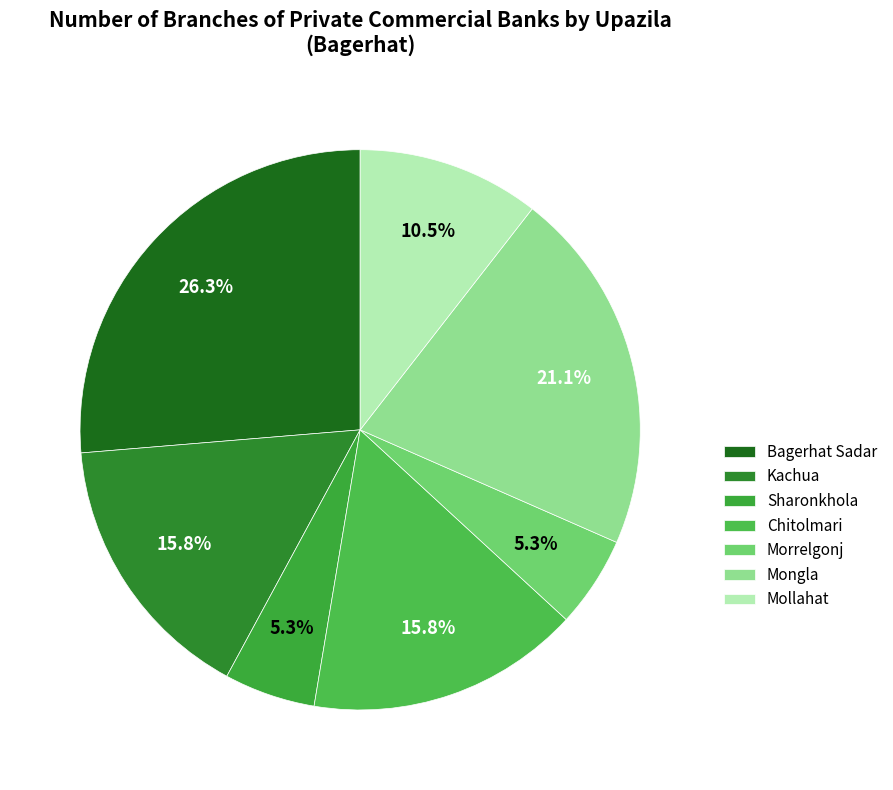

Count the number of slices in the pie.

7